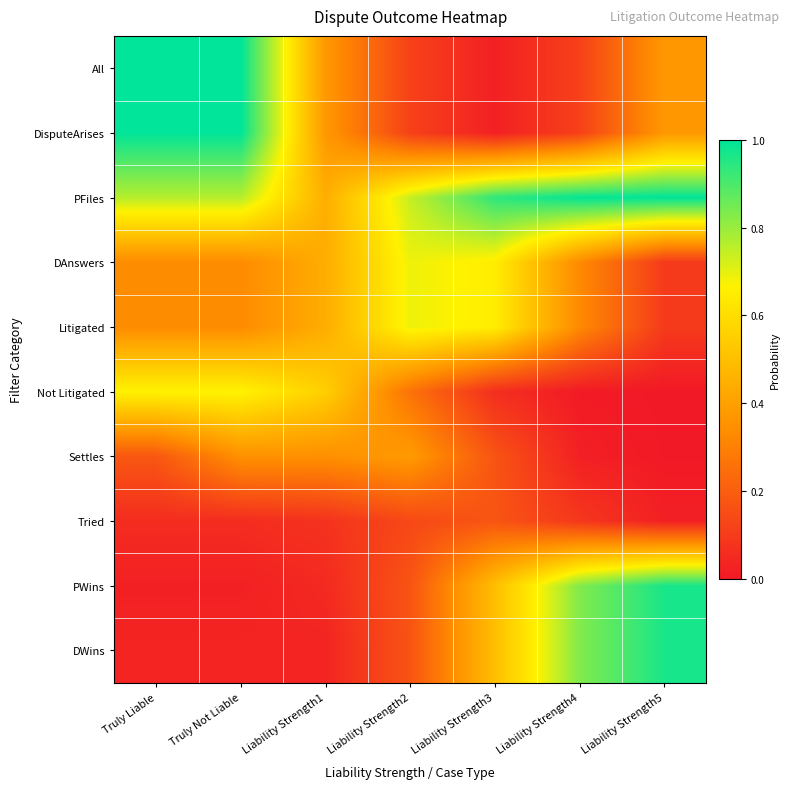

List the series in order of their peak value, lowest first.

Tried, Settles, Not Litigated, DAnswers, Litigated, PWins, DWins, PFiles, All, DisputeArises